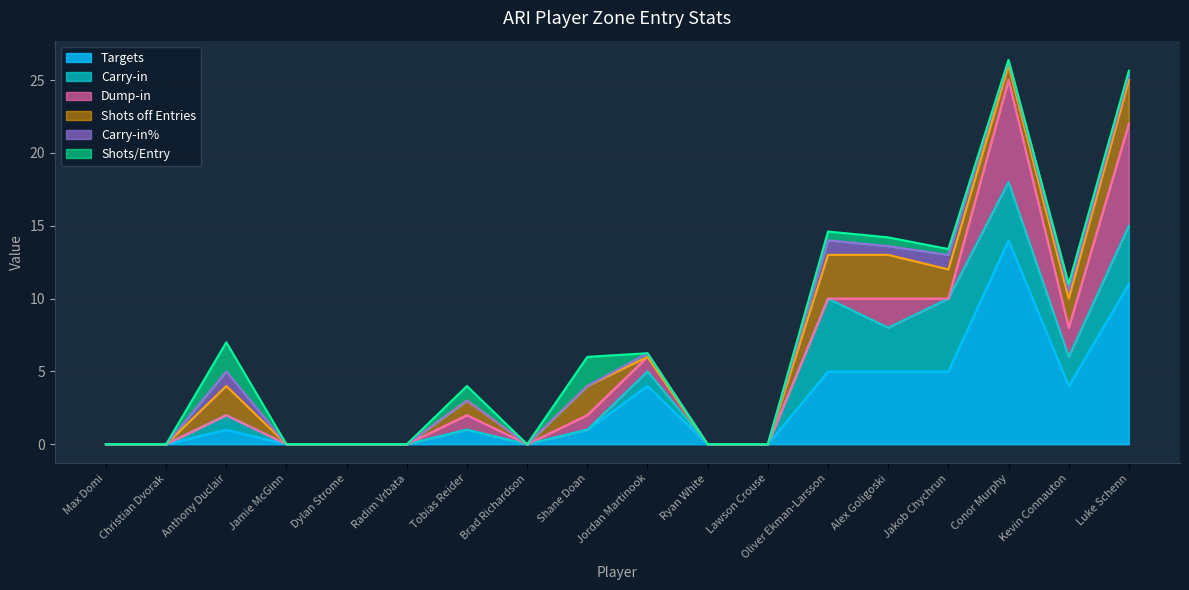

In Carry-in, how many points are lower than both neighbors (excluding endpoints)?

2